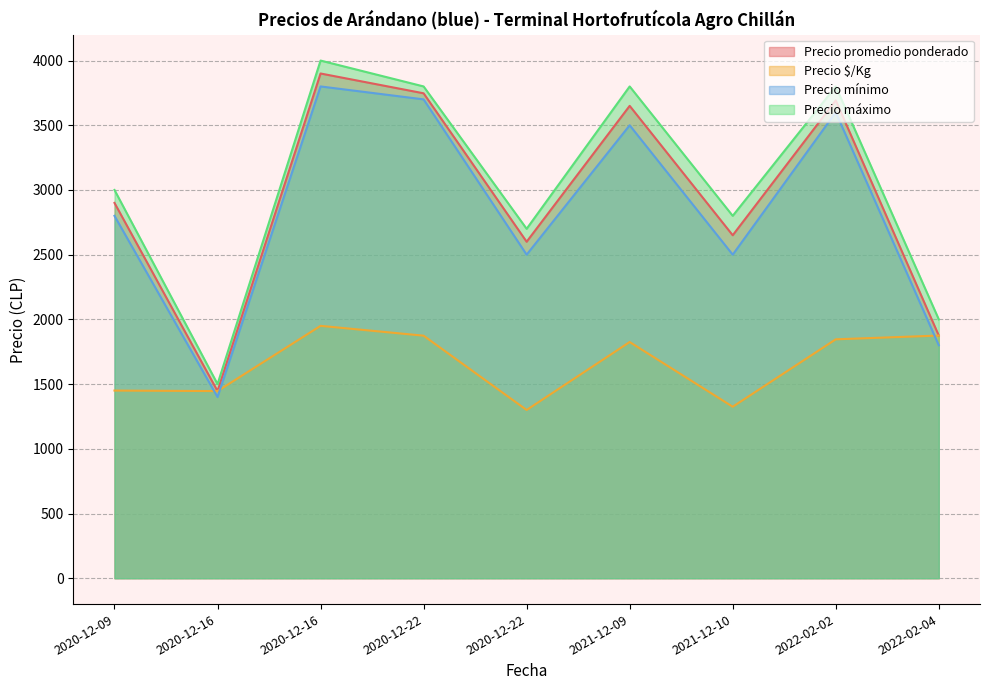

Reading right to left, what are all the values shown in this chart?

Precio promedio ponderado: 2022-02-04=1875	2022-02-02=3692	2021-12-10=2650	2021-12-09=3650	2020-12-22=2600	2020-12-22=3747	2020-12-16=3900	2020-12-16=1446	2020-12-09=2900
Precio $/Kg: 2022-02-04=1875	2022-02-02=1846	2021-12-10=1325	2021-12-09=1825	2020-12-22=1300	2020-12-22=1874	2020-12-16=1950	2020-12-16=1446	2020-12-09=1450
Precio mínimo: 2022-02-04=1800	2022-02-02=3600	2021-12-10=2500	2021-12-09=3500	2020-12-22=2500	2020-12-22=3700	2020-12-16=3800	2020-12-16=1400	2020-12-09=2800
Precio máximo: 2022-02-04=2000	2022-02-02=3800	2021-12-10=2800	2021-12-09=3800	2020-12-22=2700	2020-12-22=3800	2020-12-16=4000	2020-12-16=1500	2020-12-09=3000